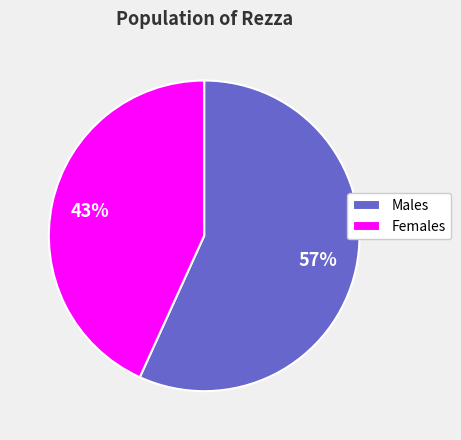

Is the sum of Males and Females greater than half?

Yes